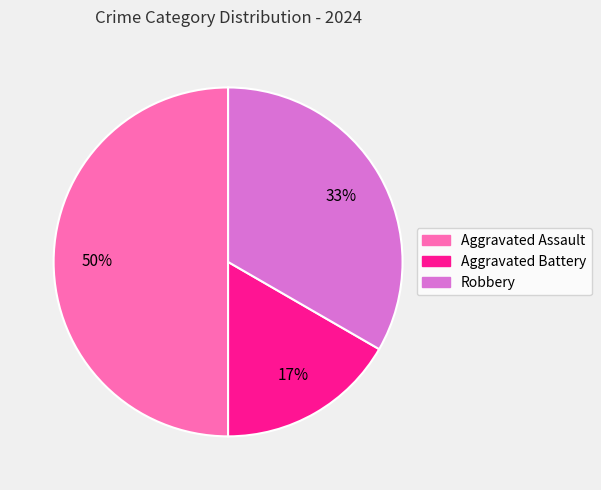

Does Aggravated Battery represent more than half of the total?

No